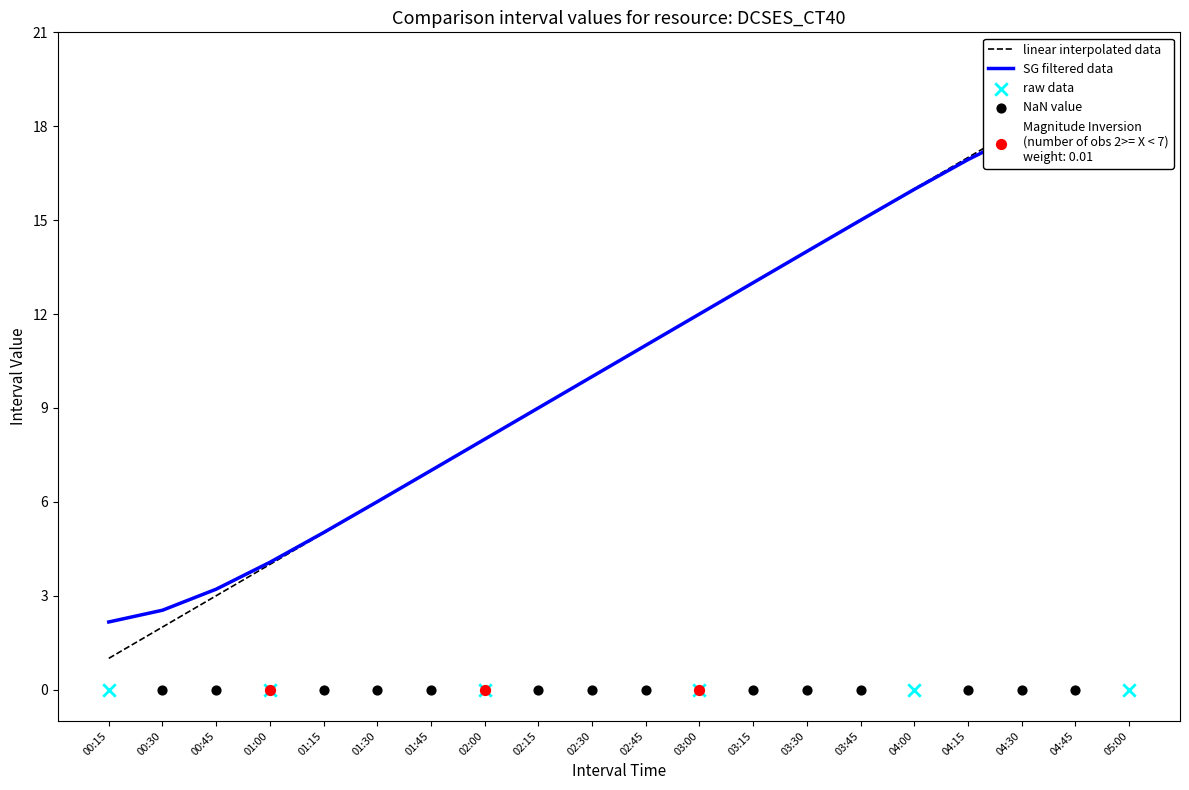

Approximately how many times larger is the value at 01:15 compared to 02:15?

0.6